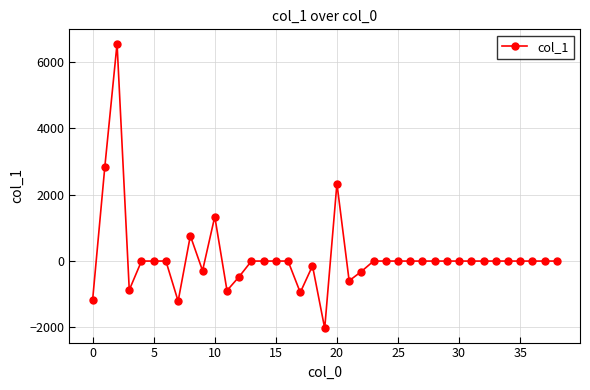

What is the average value?

126.0